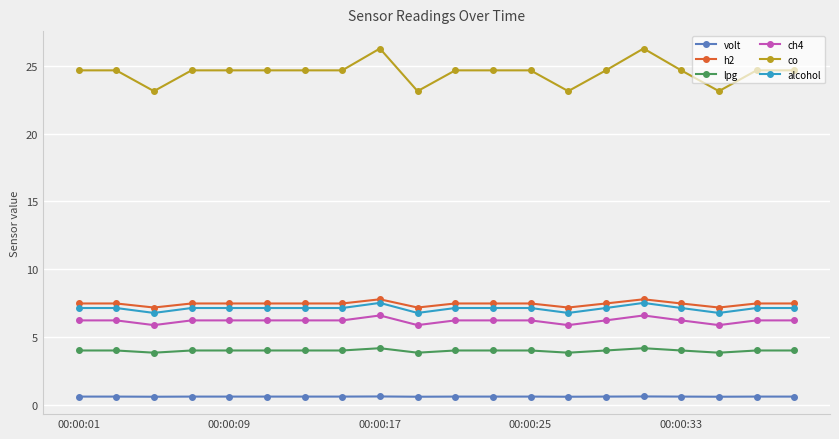

What is the minimum value for lpg?

3.8